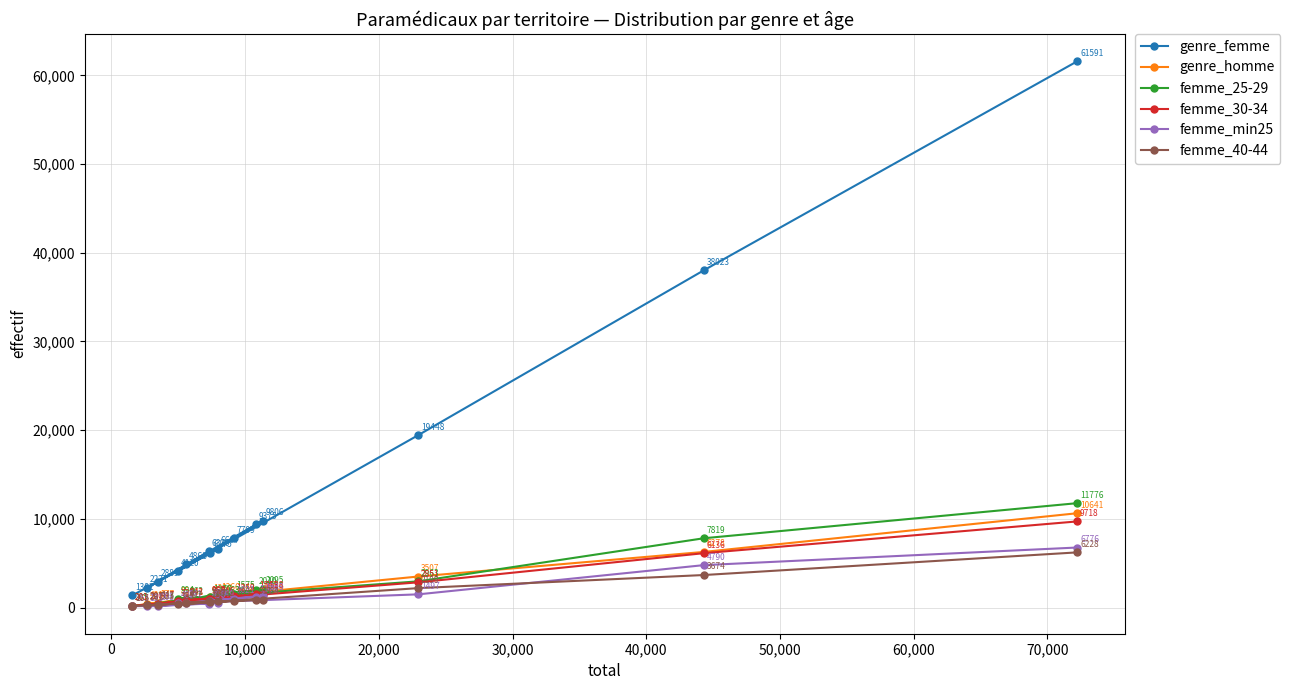

How many data points in genre_homme are above 1342?

6